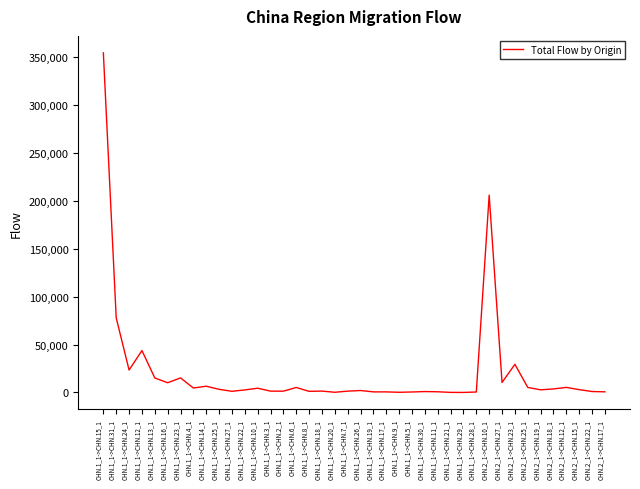

Where is the data nearest to the value 177174?

CHN.2_1->CHN.10_1